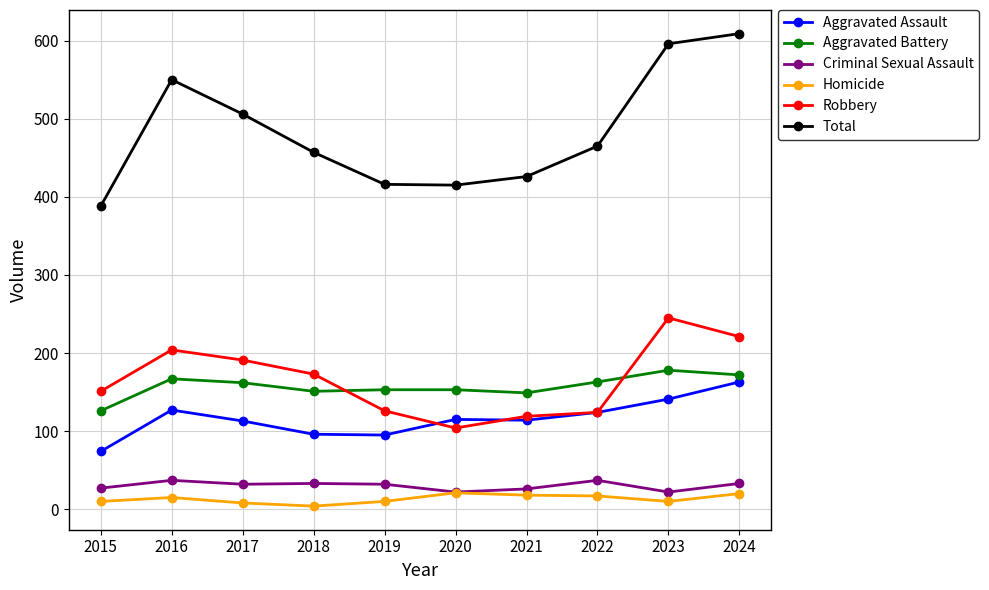

True or false: Total and Aggravated Assault cross at least once.

False